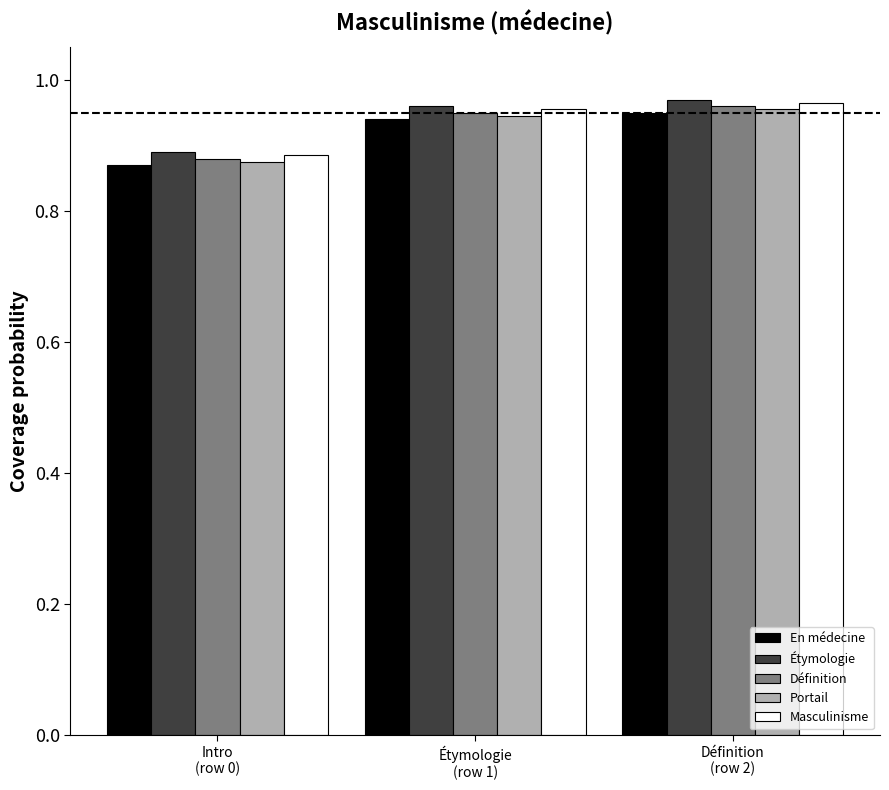

Count the Portail values in the range 0 to 1.

3